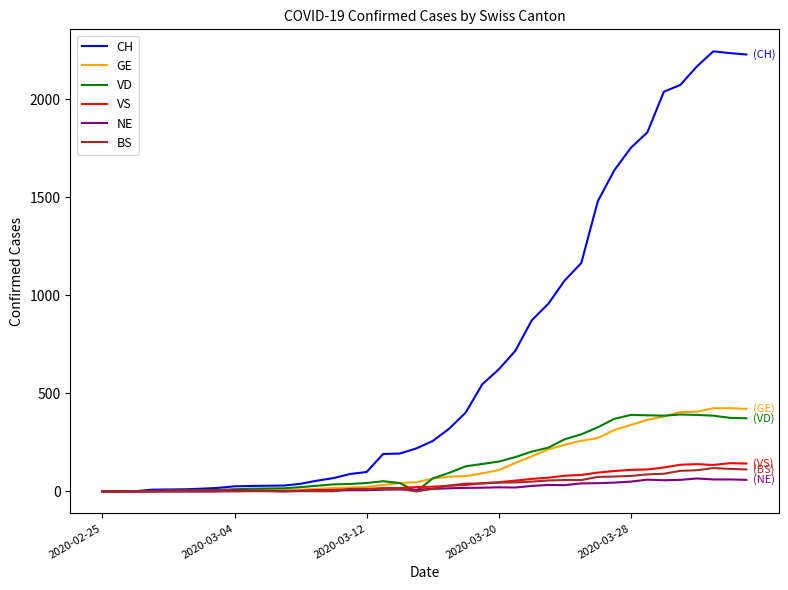

Which series has the largest range (max minus min)?

CH